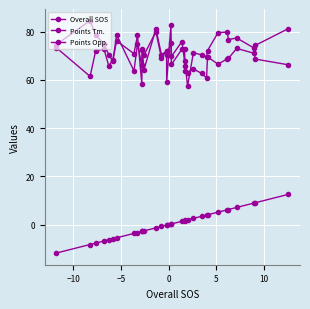

How many lines are shown in the chart?

3